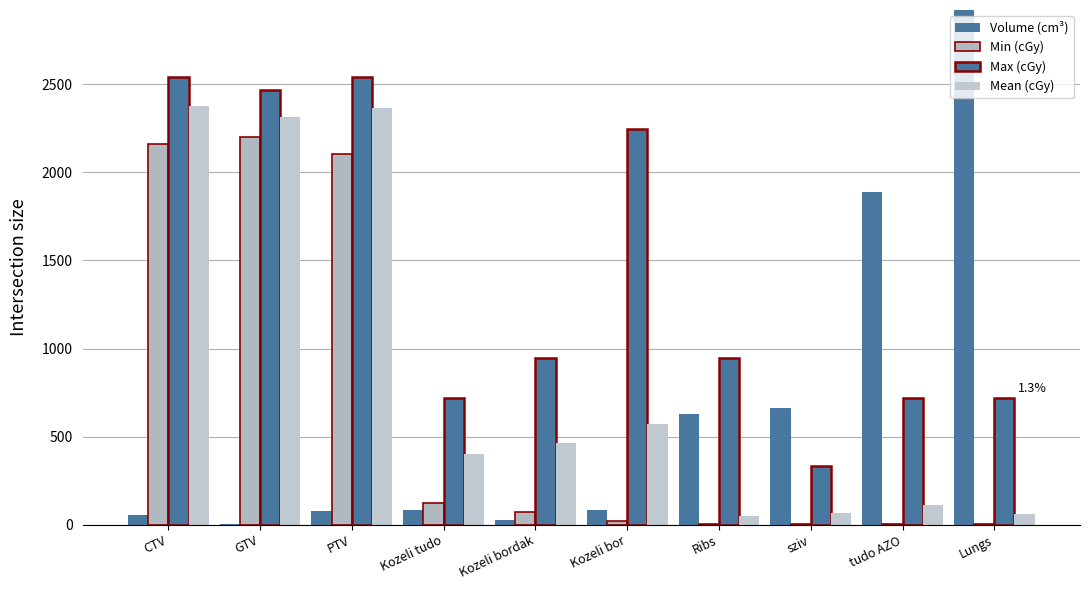

Which category has the highest value in the Mean (cGy) series?

CTV